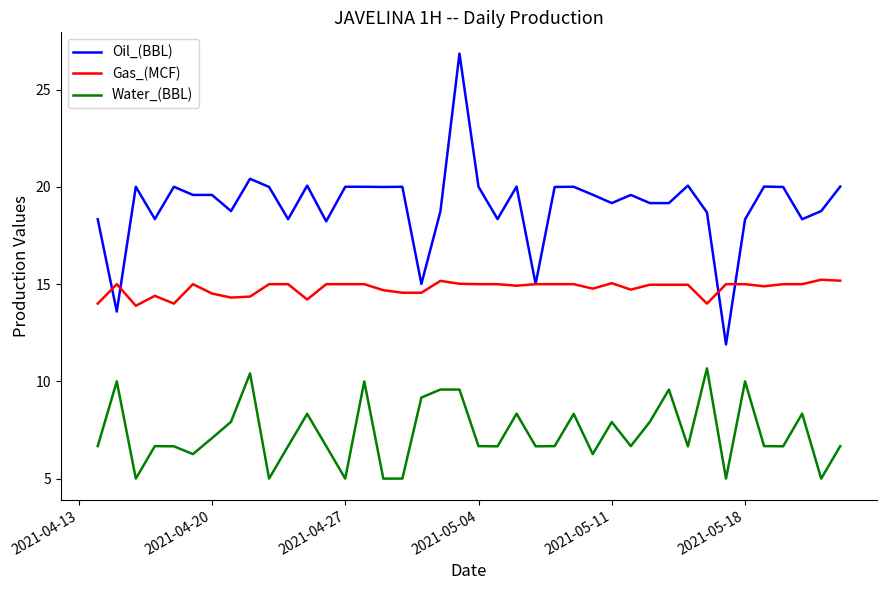

What is the lowest value of the Water_(BBL) series?

5.0